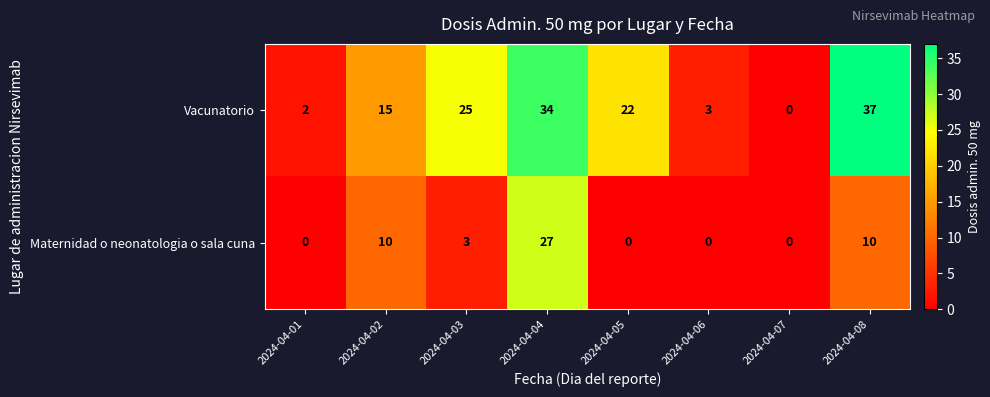

Where is Vacunatorio nearest to the value 18?

2024-04-02